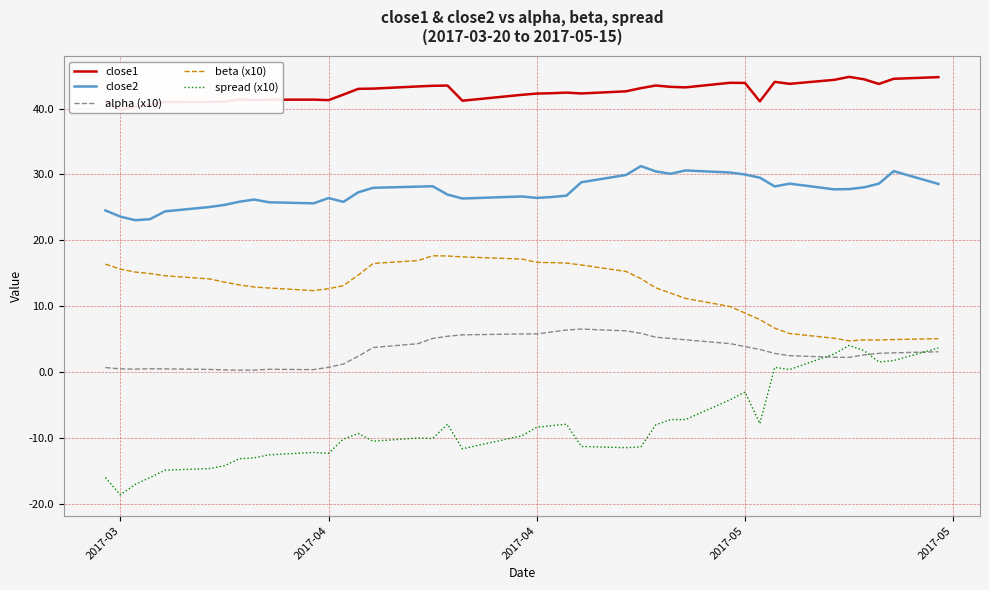

True or false: spread (x10) has more than 1 points higher than both neighbors.

True